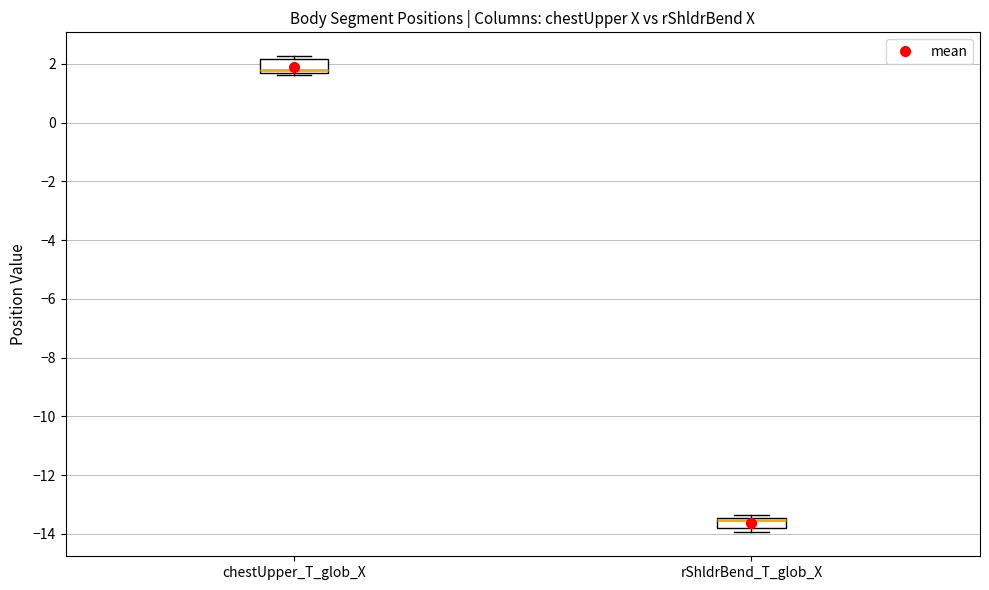

Reading left to right, transcribe this box plot: for each box, give where its median line is, the range the box spans, and where its two whiskers end, as read against the y-axis. The values are not printed on the chart, so give them approximately, as read against the axis.

chestUpper_T_glob_X: median 1.8, box 1.6 to 2.2, whiskers 1.6 (just below the box's lower edge) to 2.2 (just above the box's upper edge)
rShldrBend_T_glob_X: median -13.6, box -13.8 to -13.4, whiskers -14.0 to -13.4 (just above the box's upper edge)